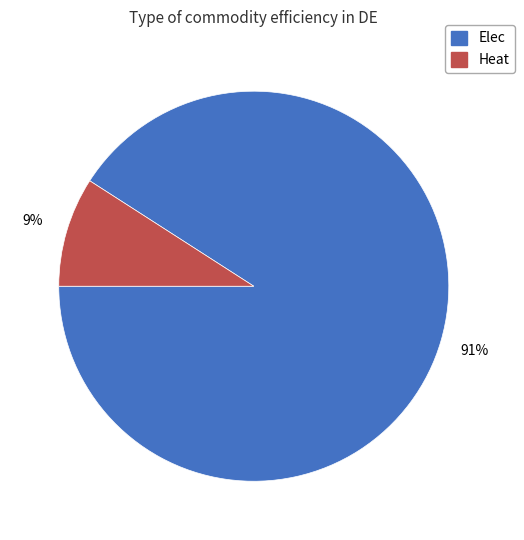

Does any single category account for the majority?

Yes